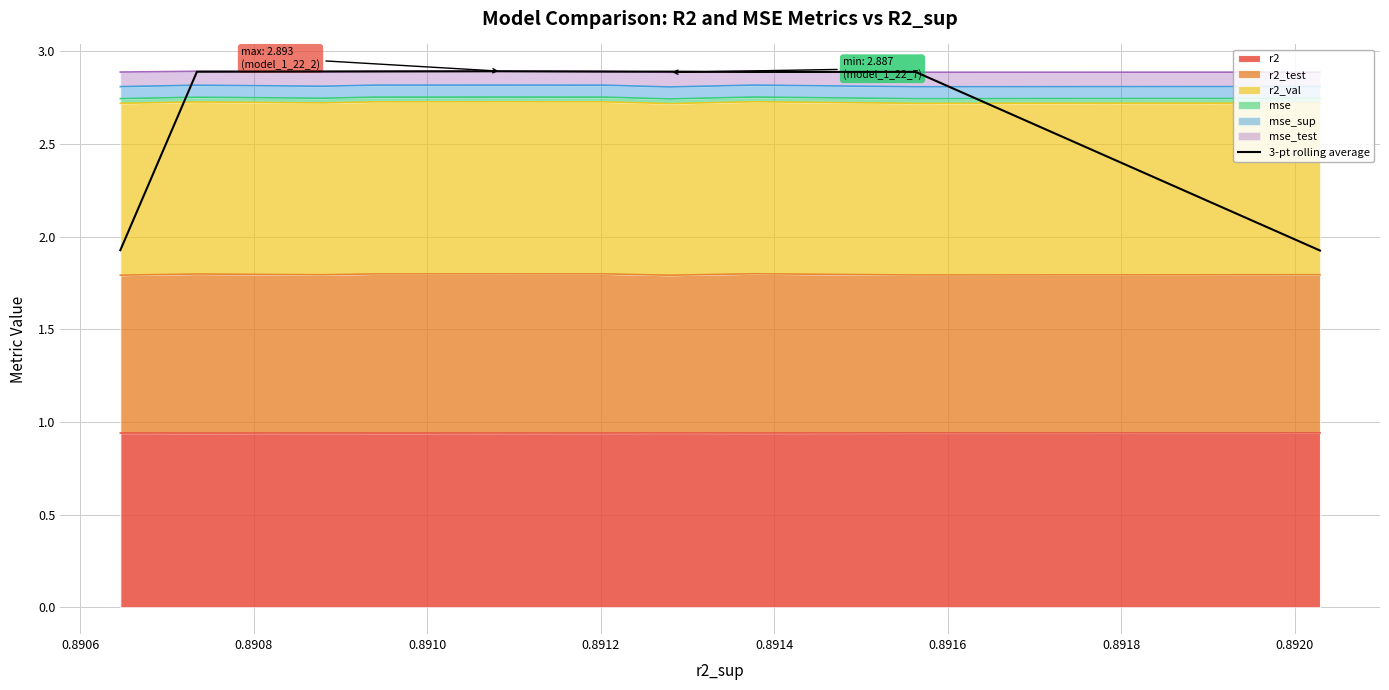

What is the value of the 3rd point from the left?

2.9